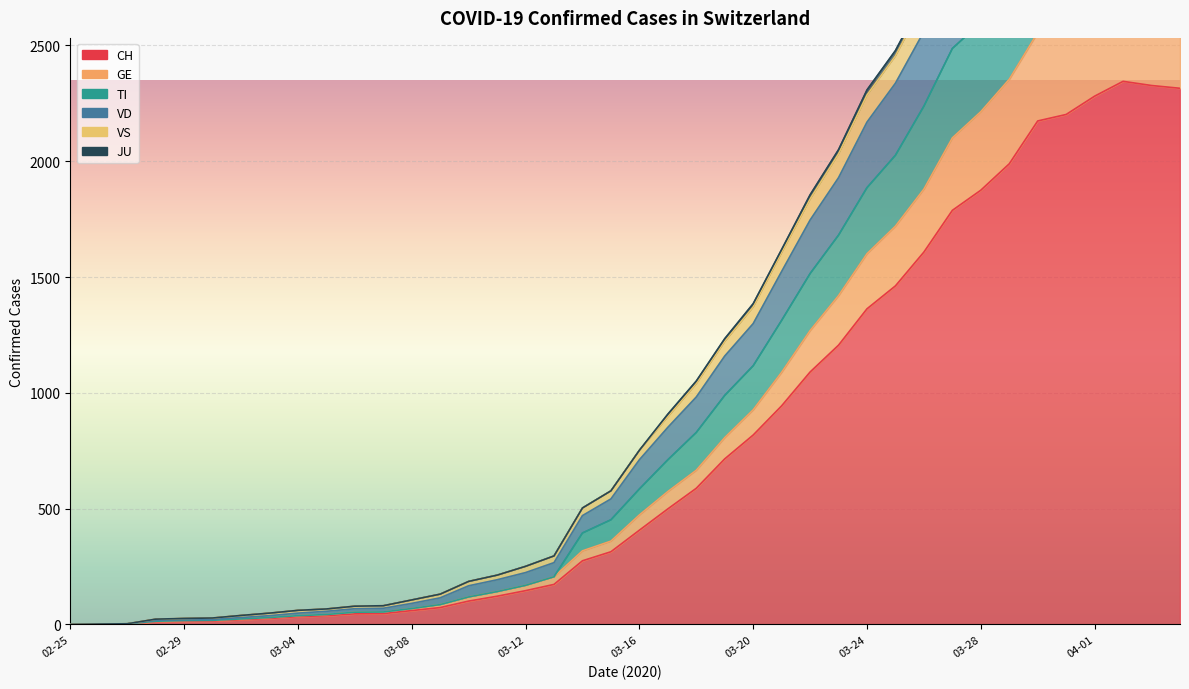

True or false: GE has a value of 4266 at 2020-03-30.

False